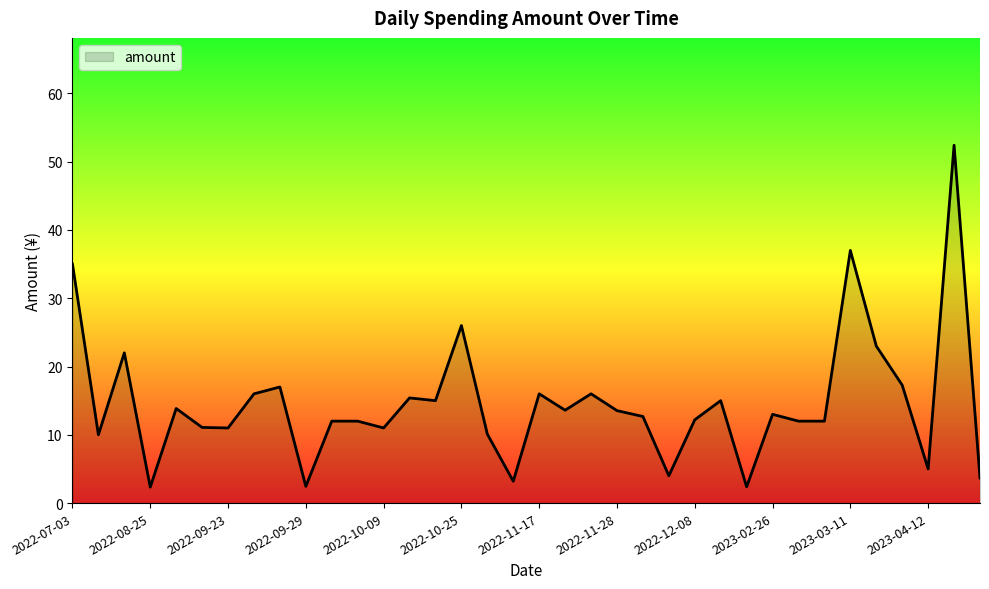

What is the minimum value shown in the chart?

2.3